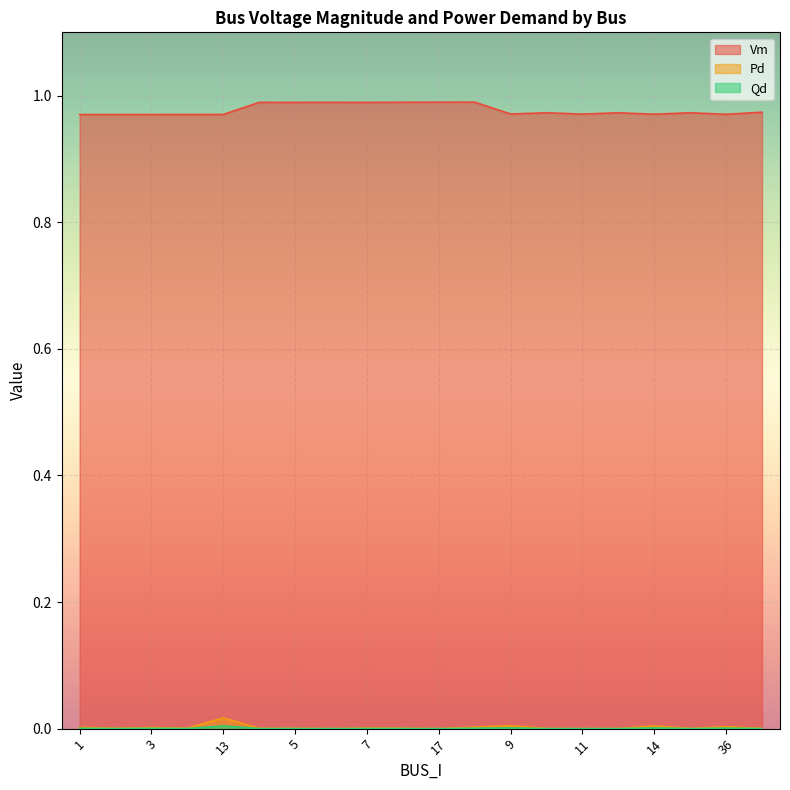

The value of Vm at 17 is 0.3. True or false?

False